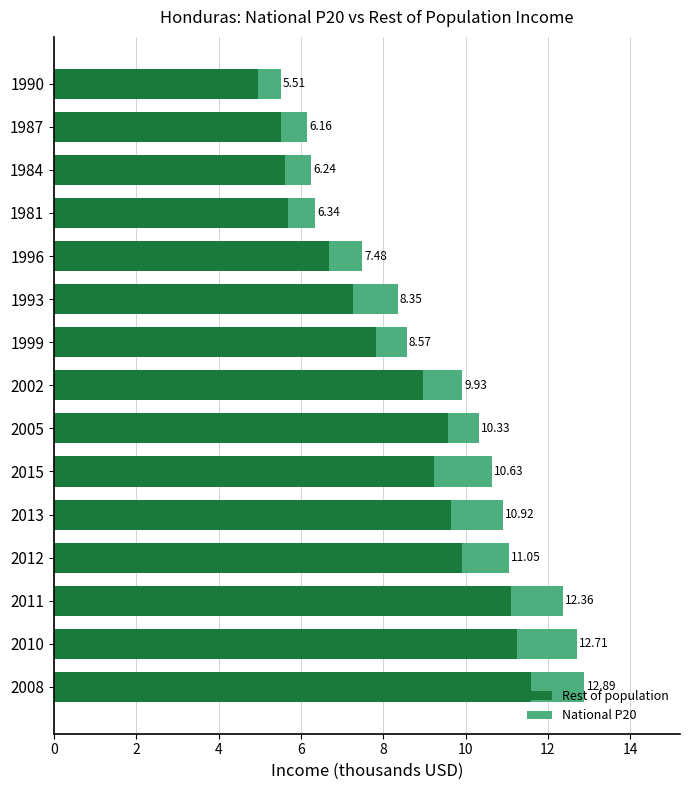

What are all the series names shown in the legend?

Rest of population, National P20